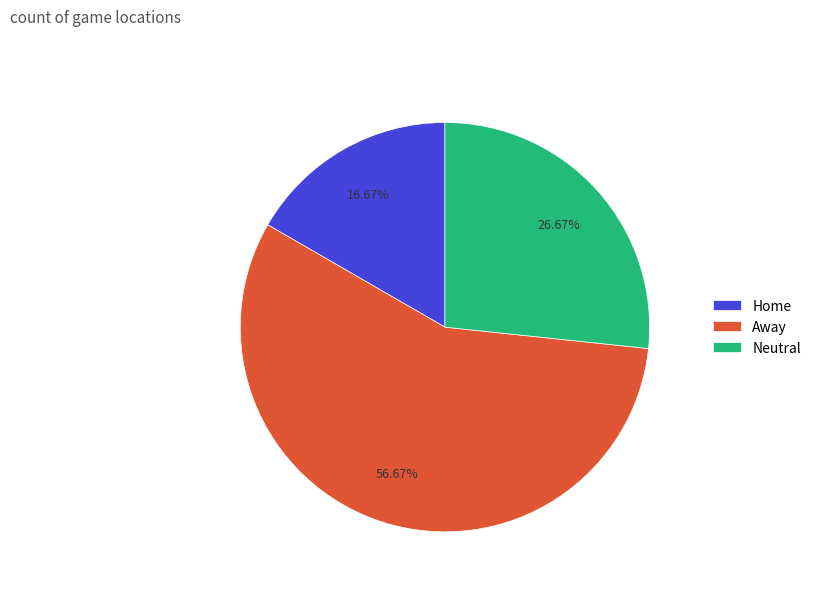

Count the number of slices in the pie.

3